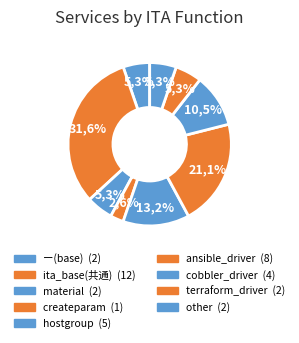

What percentage is the material slice, to the nearest percent?

5%